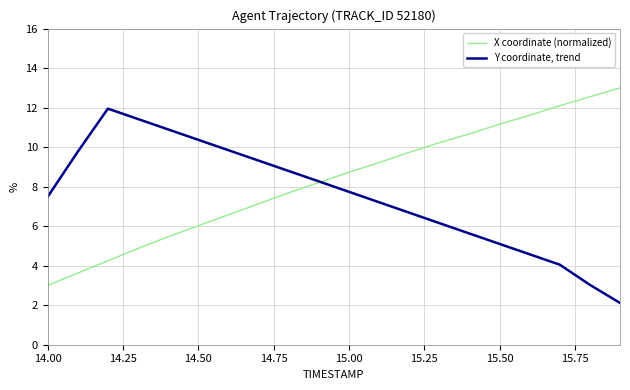

Does the chart display data point markers on the line(s)?

No